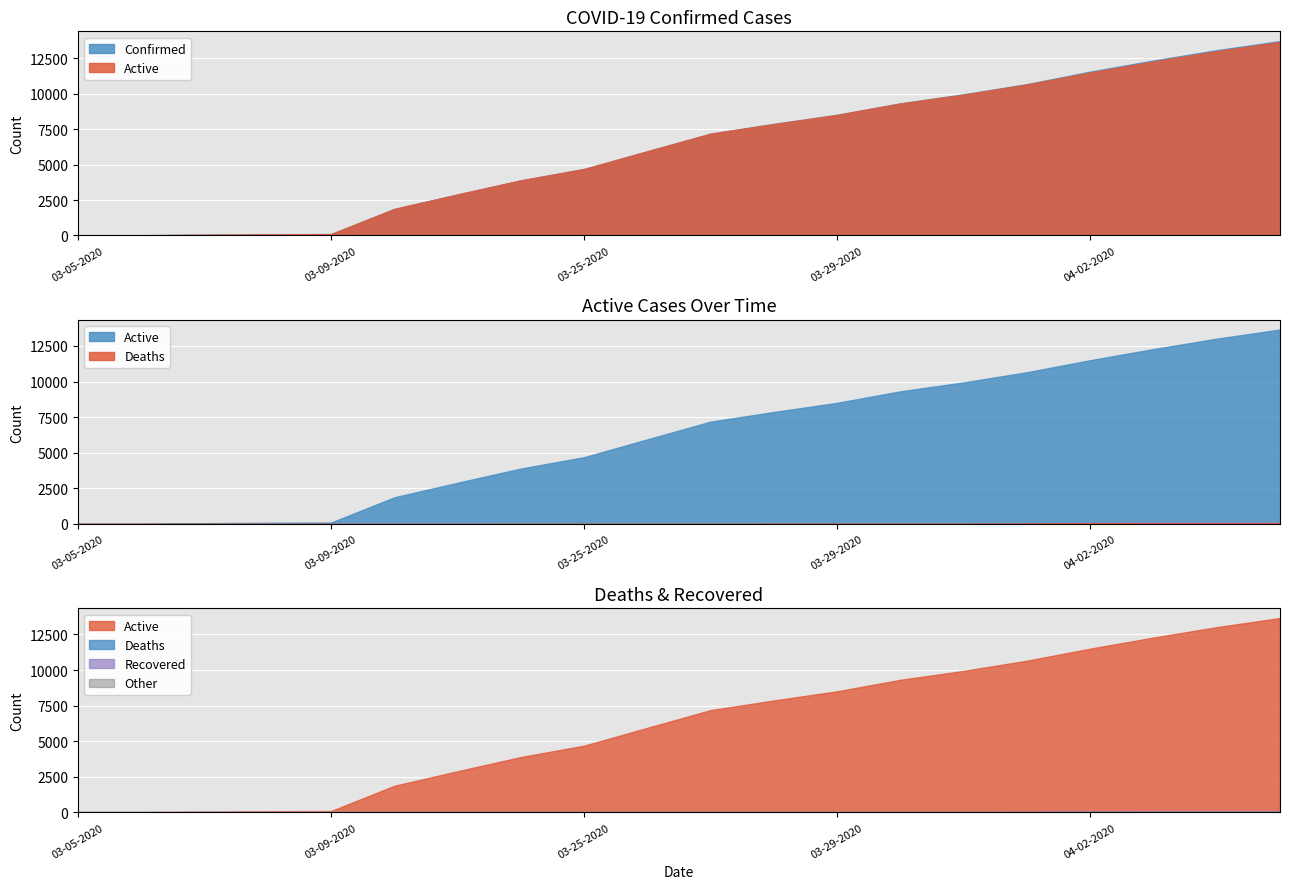

How many categories are shown in the chart?

20